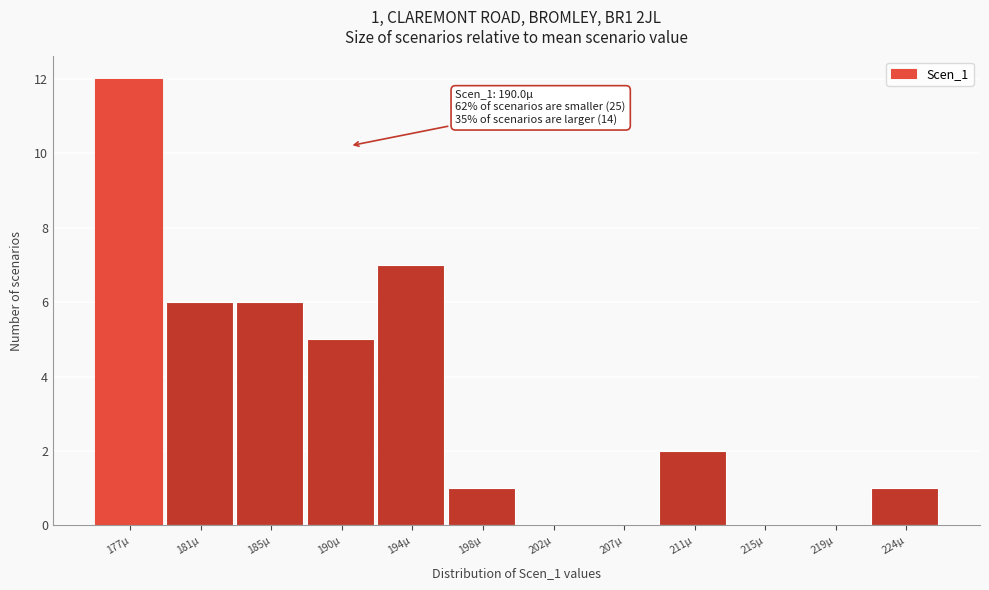

Which range on the x-axis has the tallest bar?

174.5 to 179.0